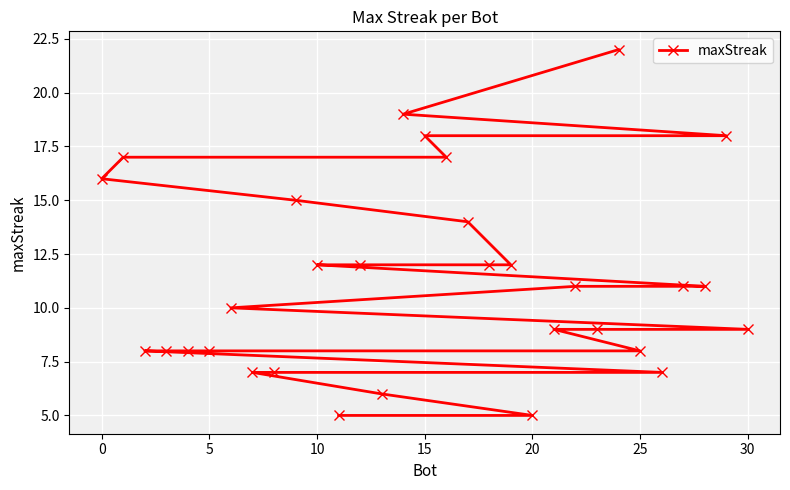

The value at 15 is 18. True or false?

True